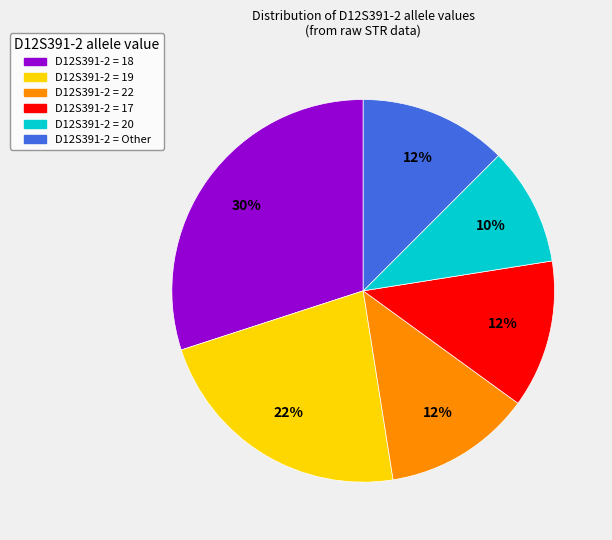

Is there any slice that represents more than half of the pie?

No